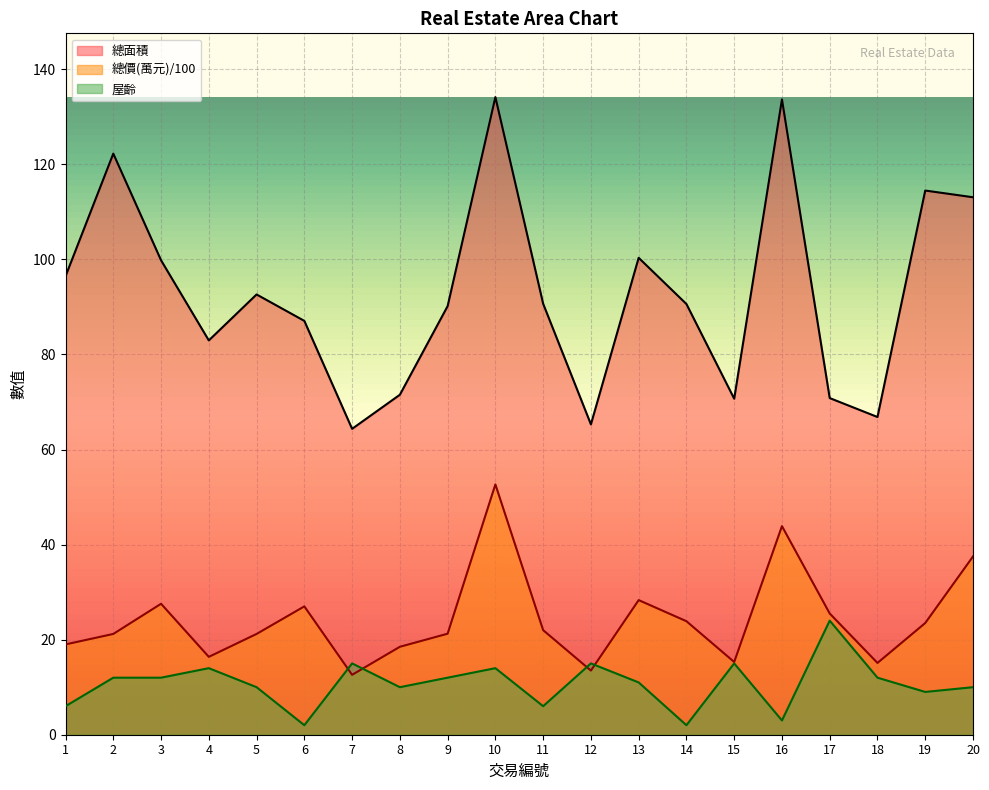

Reading left to right, list all the values displayed in this chart.

總面積: 96.5	122.2	99.8	83.0	92.6	87.1	64.3	71.5	90.2	134.1	90.7	65.3	100.3	90.6	70.7	133.6	70.8	66.8	114.5	113.1
總價(萬元): 19.0	21.2	27.6	16.4	21.2	27.0	12.6	18.5	21.2	52.7	22.0	13.5	28.3	23.9	15.3	43.9	25.5	15.1	23.5	37.5
屋齡: 6.0	12.0	12.0	14.0	10.0	2.0	15.0	10.0	12.0	14.0	6.0	15.0	11.0	2.0	15.0	3.0	24.0	12.0	9.0	10.0